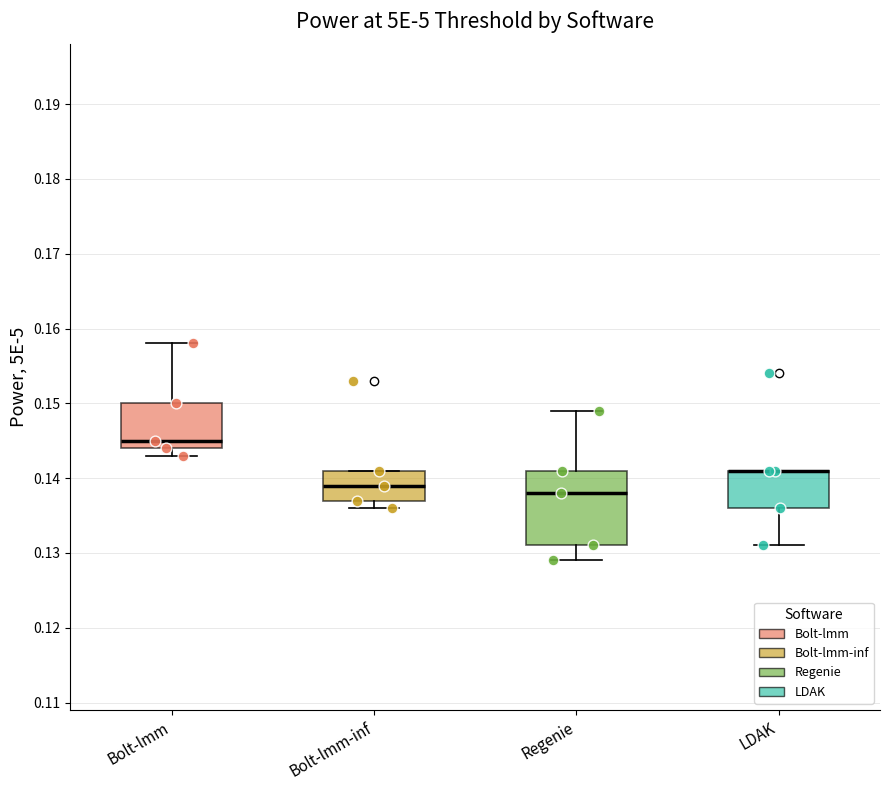

Where does the median line of the box for Bolt-lmm-inf sit on the y-axis? The values are not printed on the chart, so give them approximately, as read against the axis.

0.139